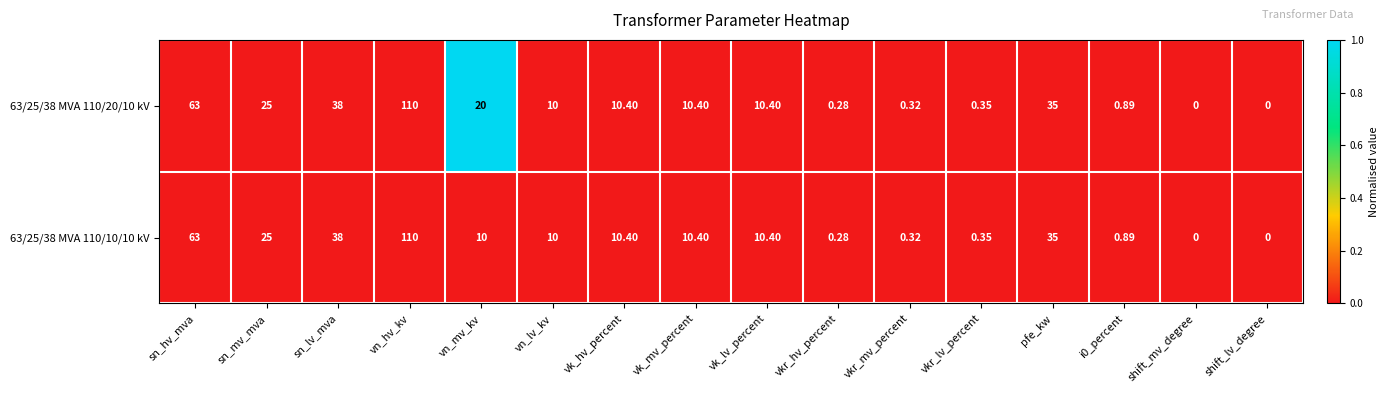

At which category does the chart reach its peak across all series?

vn_hv_kv